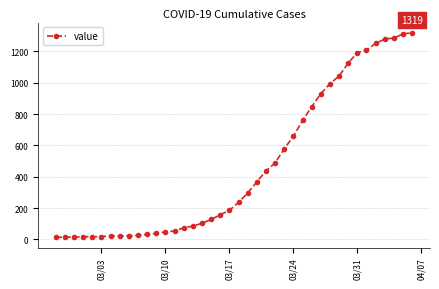

What is the sum of all values?

18689